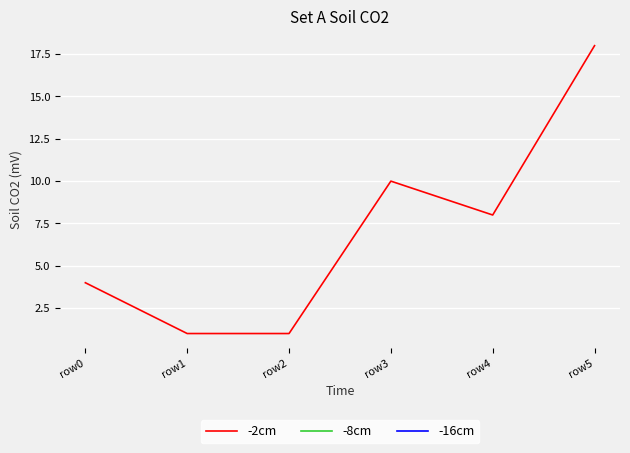

Is the value of -8cm at row0 greater than the value of -16cm at row0?

No